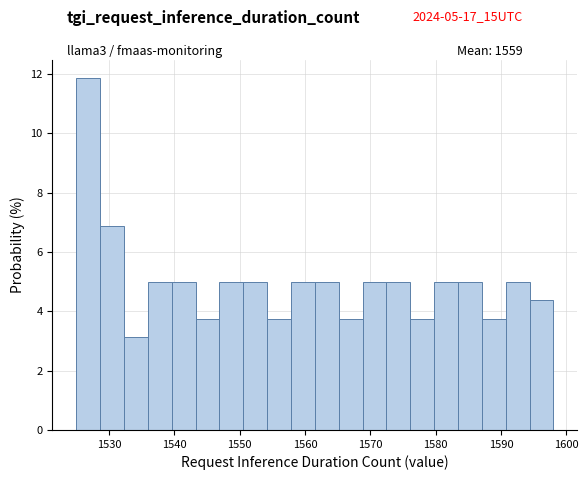

Around what value on the x-axis is the tallest bar? Give the approximate position of its centre, as read against the axis.

1527